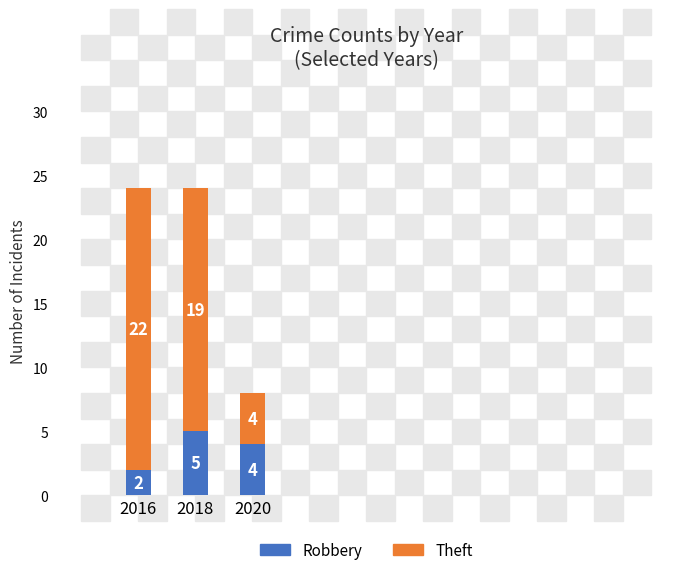

What is the total value across all series at 2018?

24